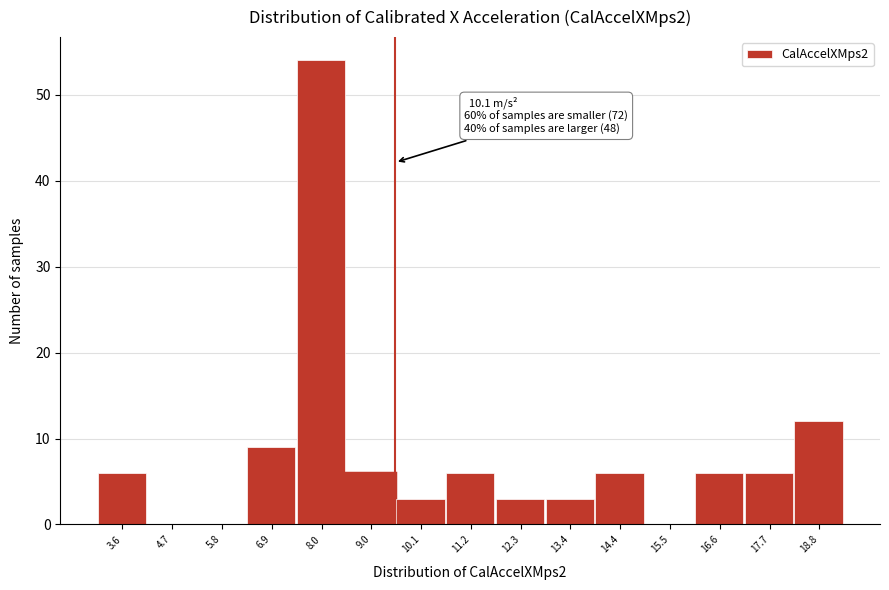

Reading right to left, transcribe all the data shown in this chart.

18.8=12	17.7=6	16.6=6	15.5=0	14.4=6	13.4=3	12.3=3	11.2=6	10.1=3	9.0=6	8.0=54	6.9=9	5.8=0	4.7=0	3.6=6